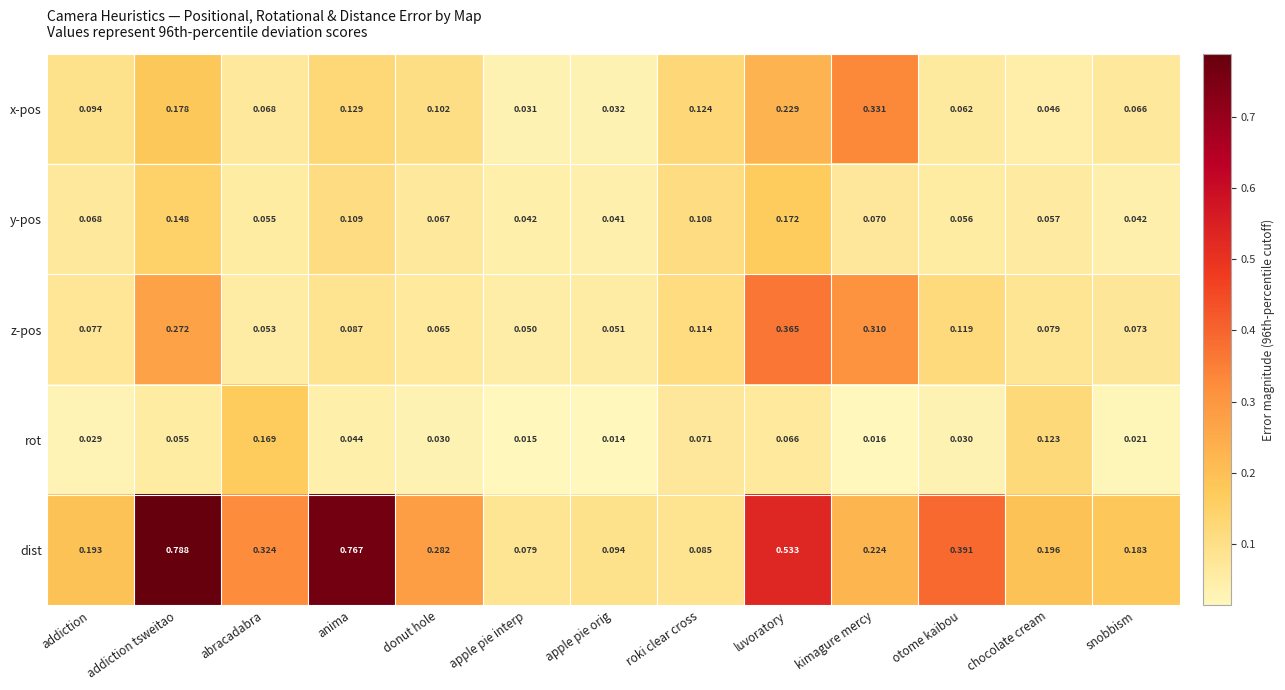

At which category does the chart reach its minimum across all series?

apple pie orig